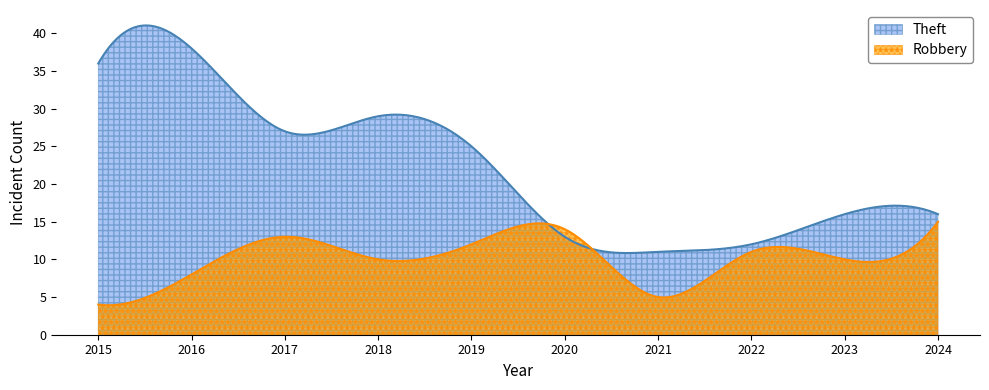

What is the highest value of the Theft series?

41.0